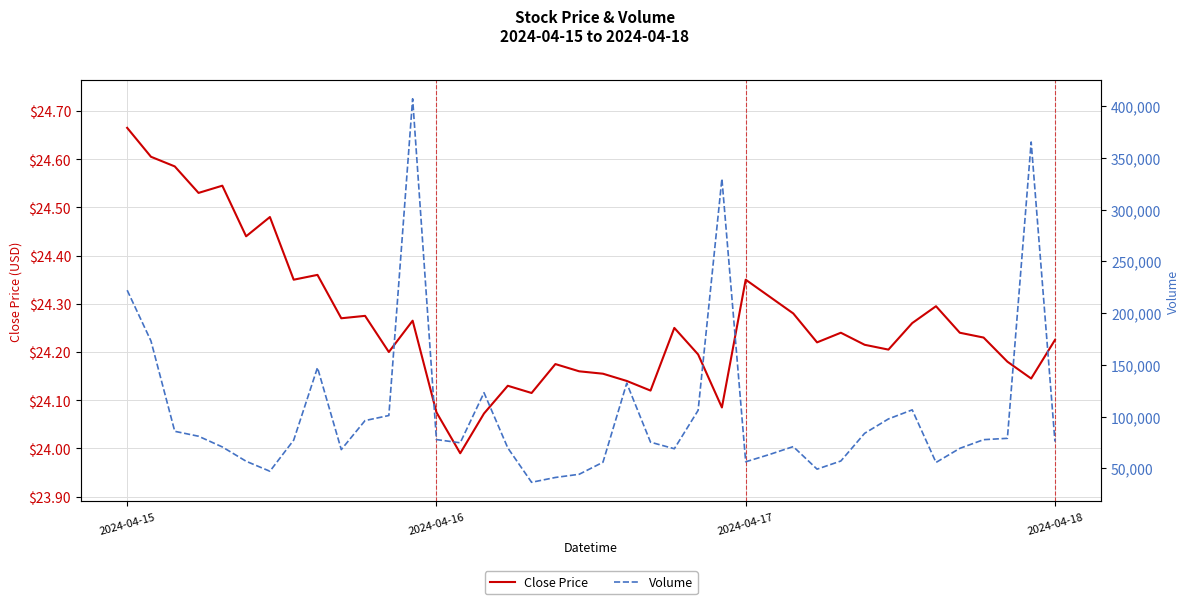

Rank the series at 4 from lowest to highest value.

Close Price, Volume